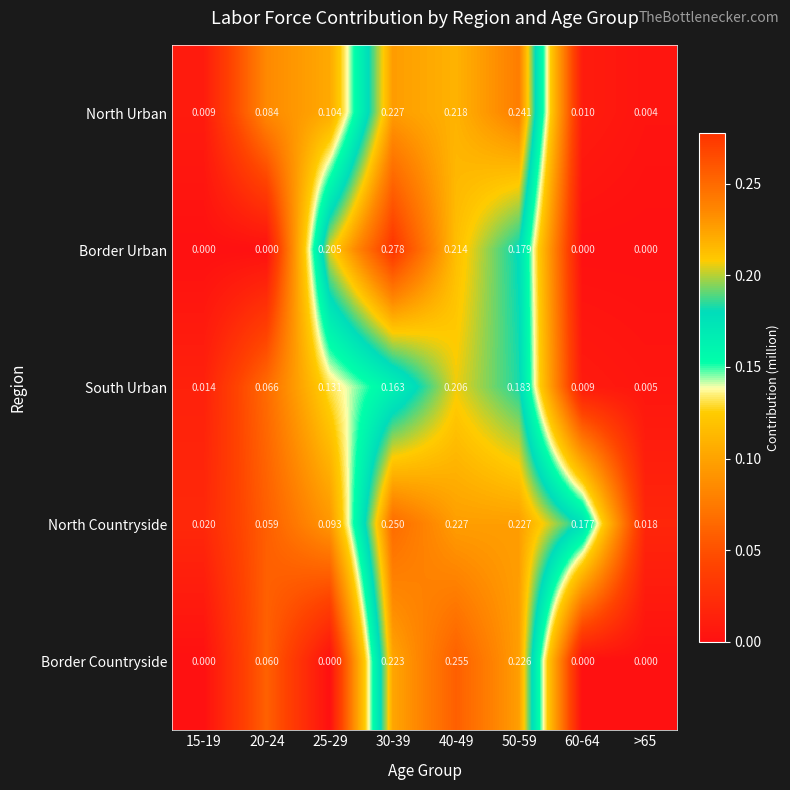

At 50-59, list the series in order from largest to smallest.

North Urban, North Countryside, Border Countryside, South Urban, Border Urban